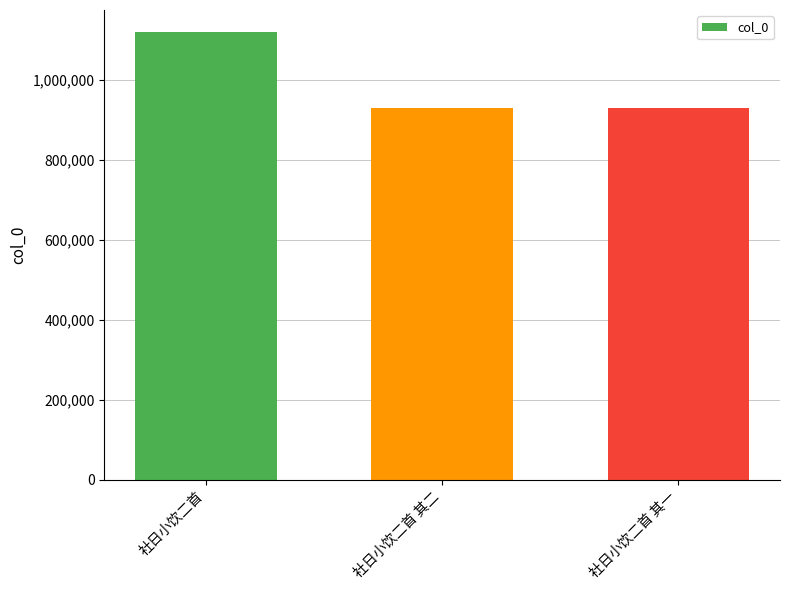

How many bars are there in total?

3